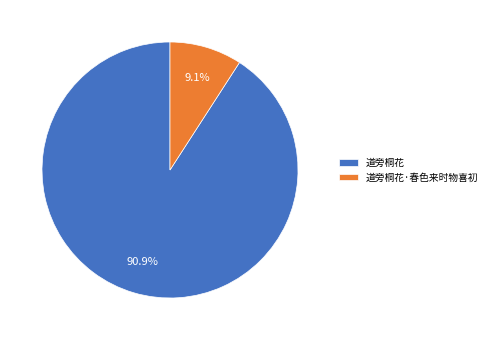

What percentage do 道旁桐花 and 道旁桐花·春色来时物喜初 together represent?

100.0%